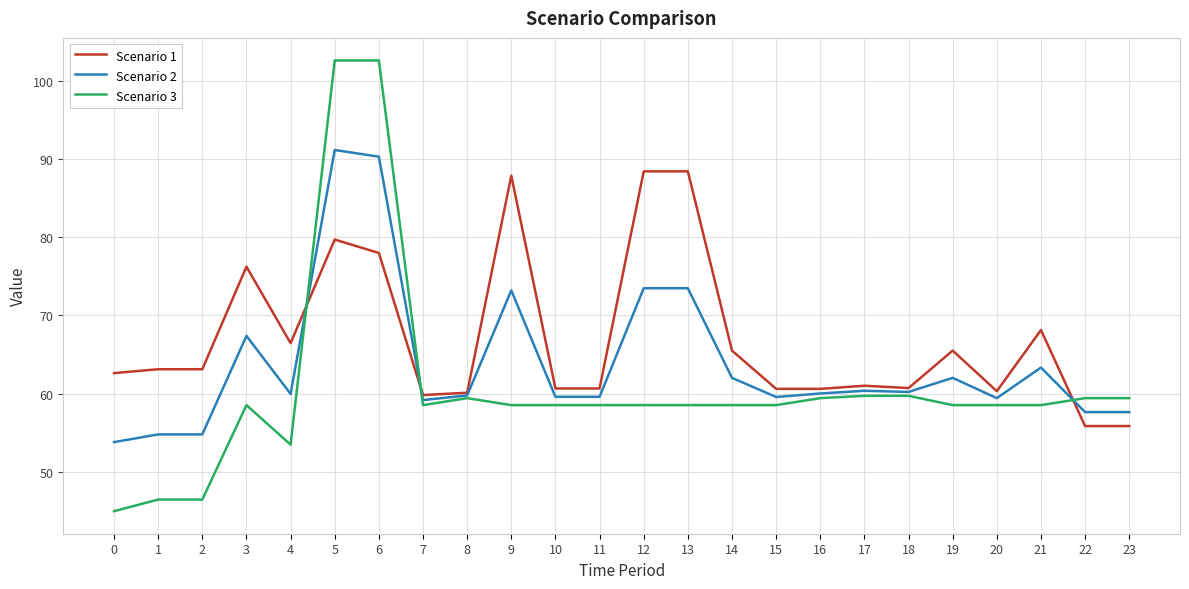

Is the value of Scenario 1 at 23 greater than the value of Scenario 2 at 4?

No